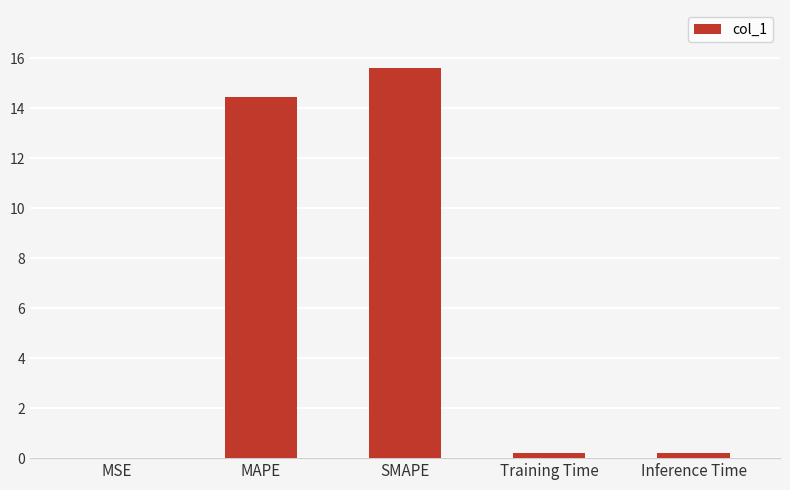

What is the difference between the values at Inference Time and SMAPE?

15.4